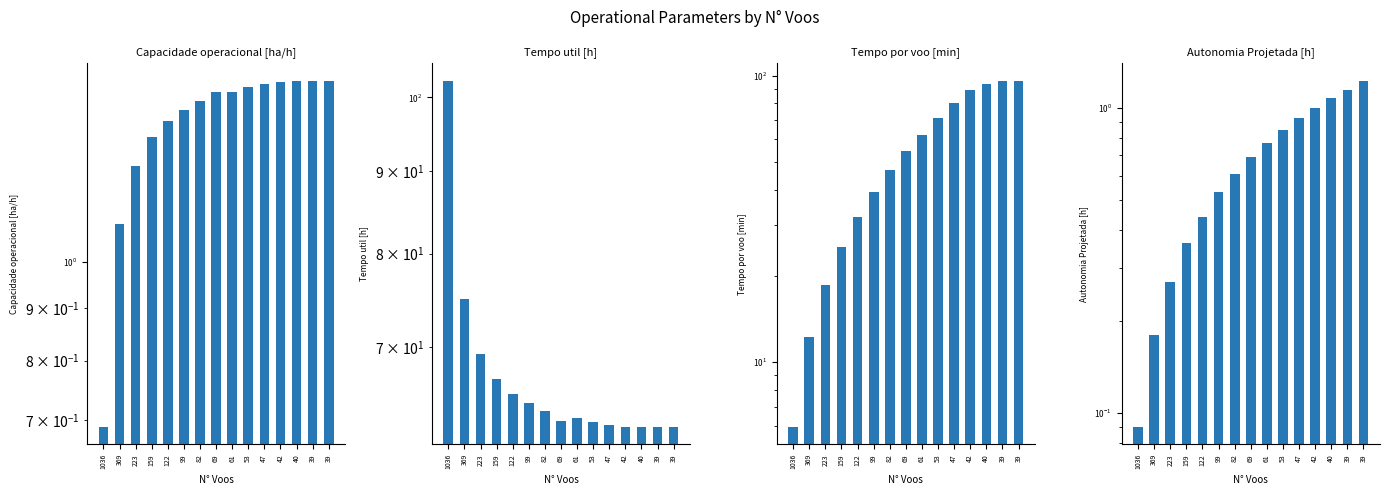

What is the minimum value for Tempo util [h]?

62.5